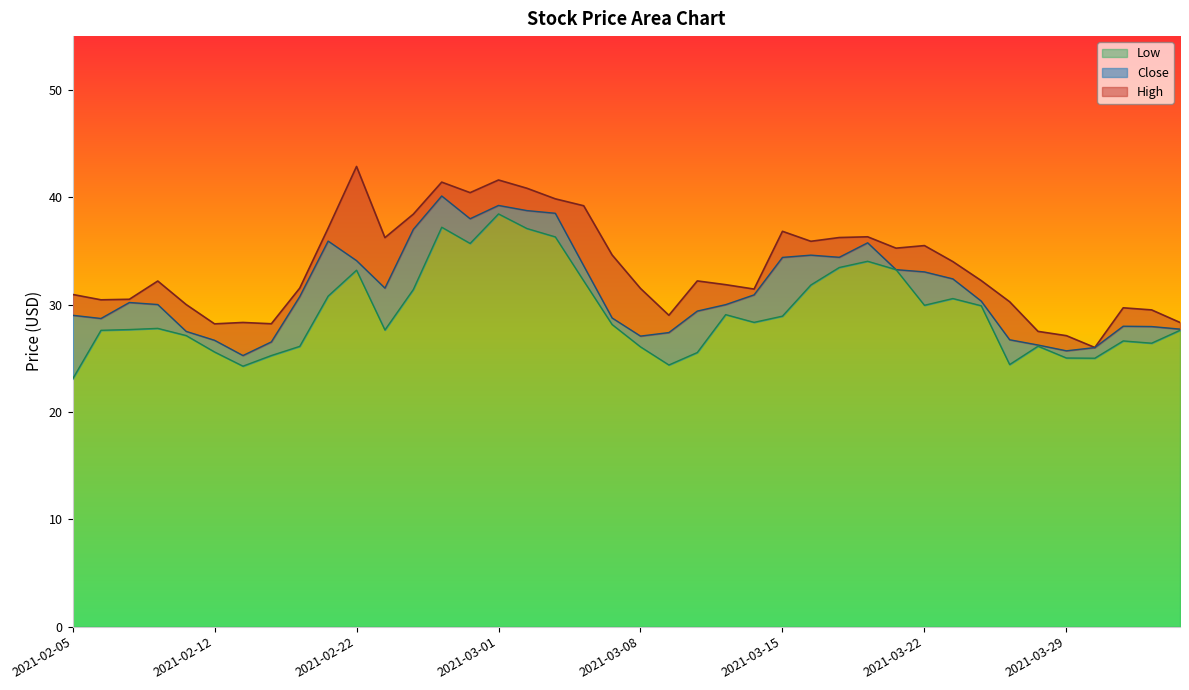

The value of Close at 2021-04-01 is 38.2. True or false?

False